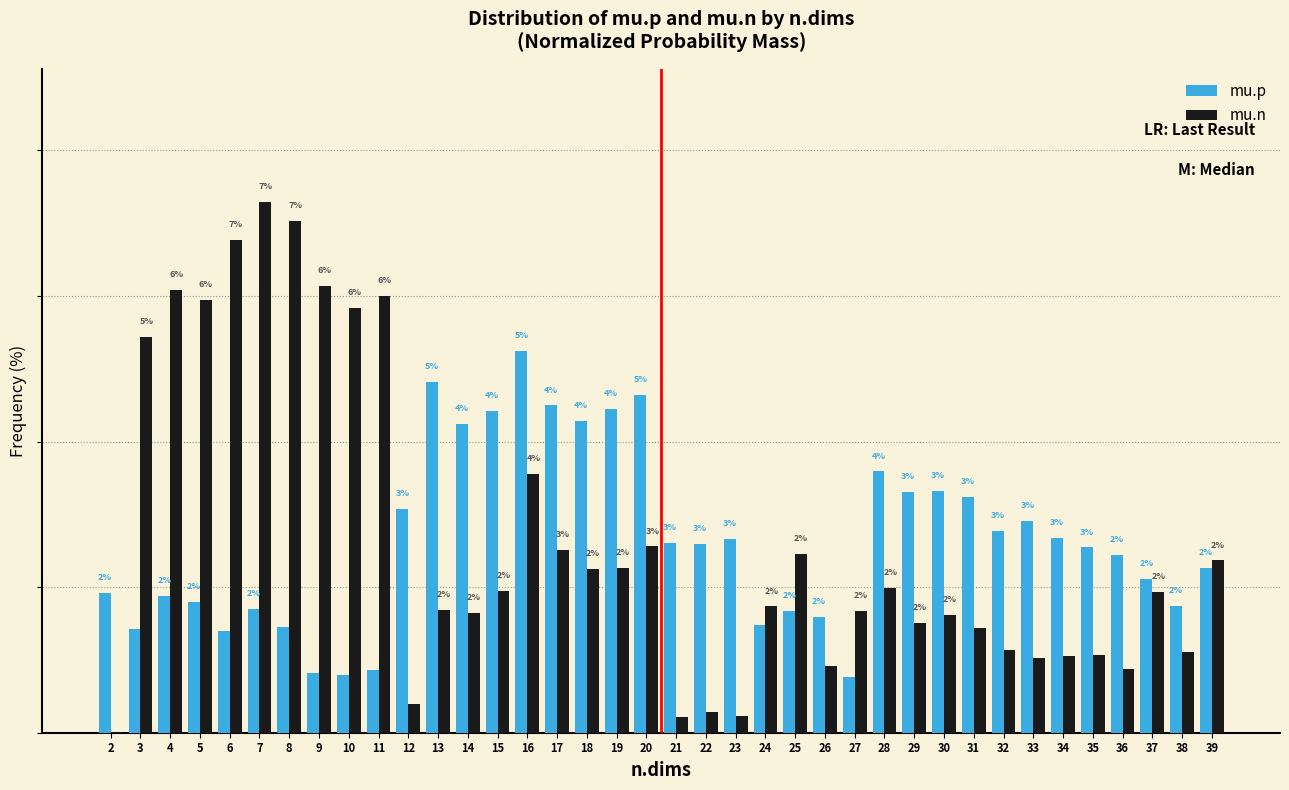

Between 13 and 35, which series saw the biggest shift?

mu.p